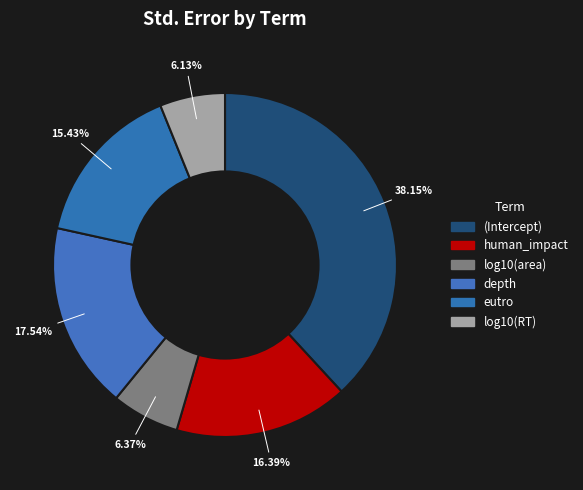

Is the sum of human_impact and log10(area) greater than half?

No